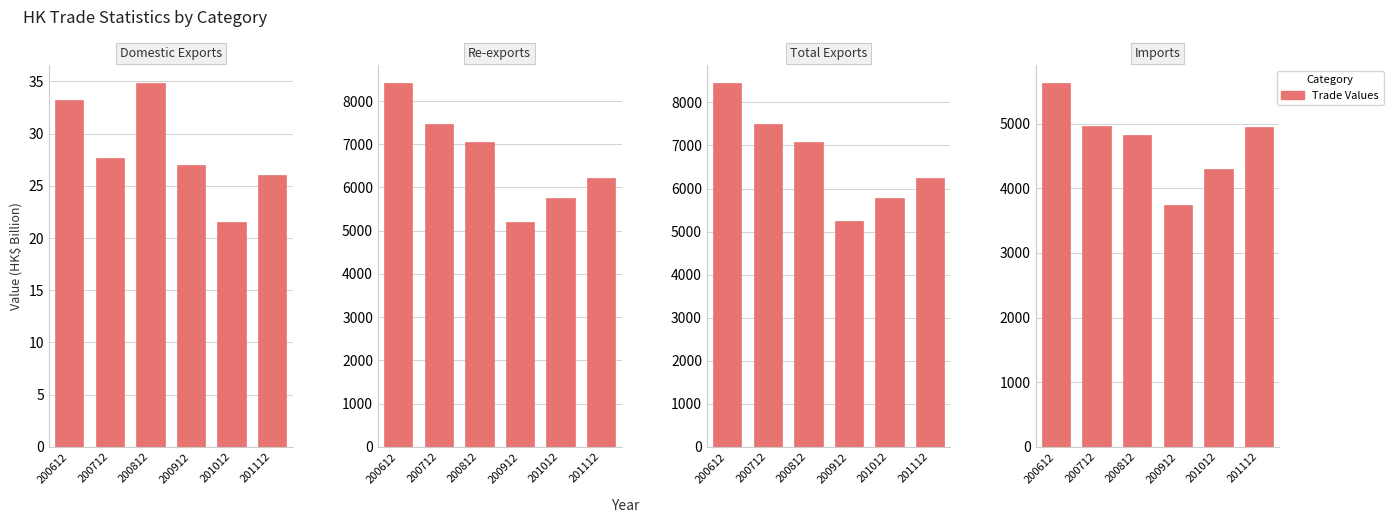

Which series changed the most between 200612 and 200712?

Total Exports